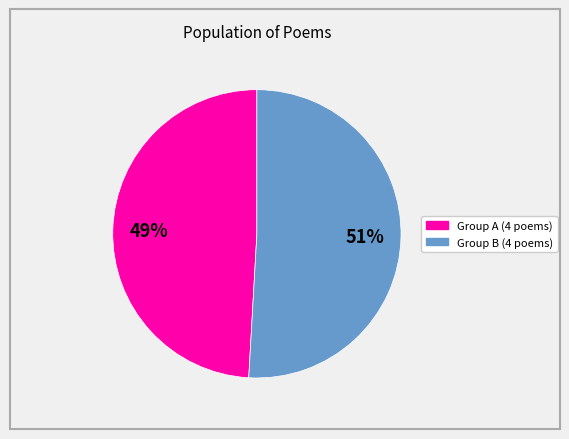

To the nearest percent, what is the difference between the largest and smallest slice percentages?

2%